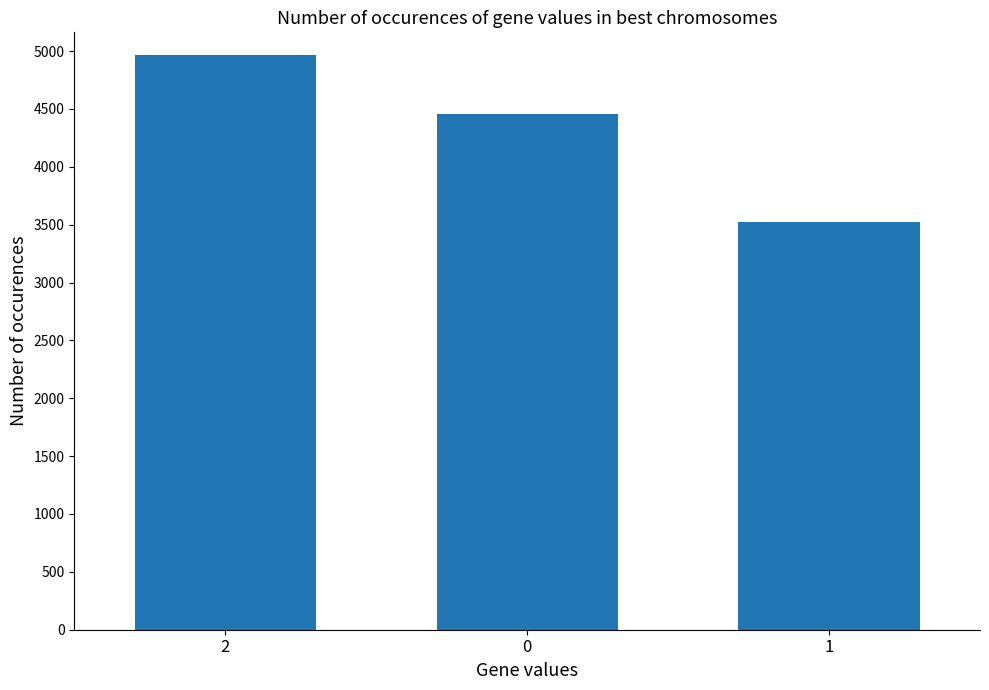

What is the difference between the second highest and minimum values?

930